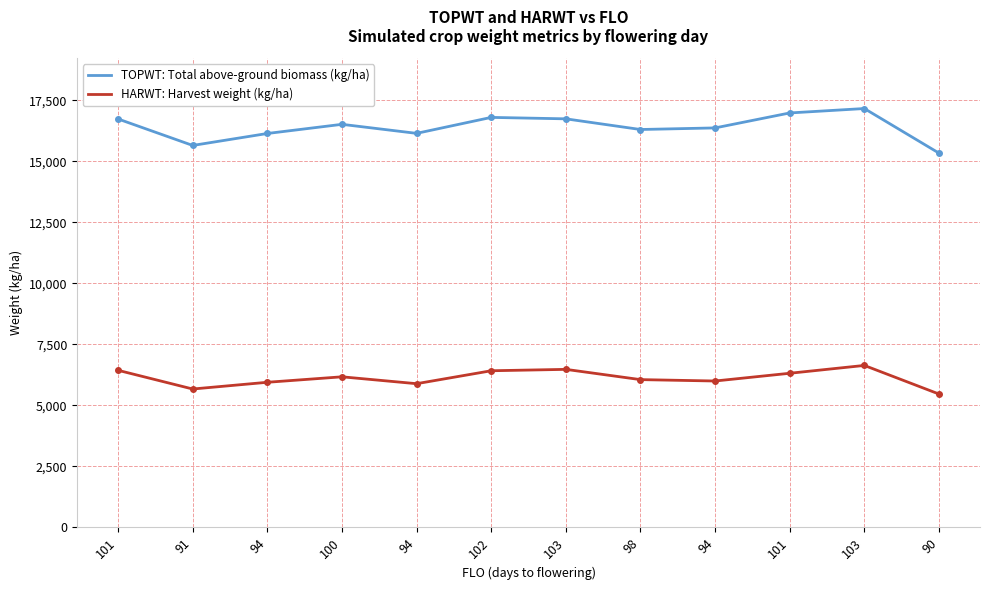

Is this an area chart (filled region under the line)?

No